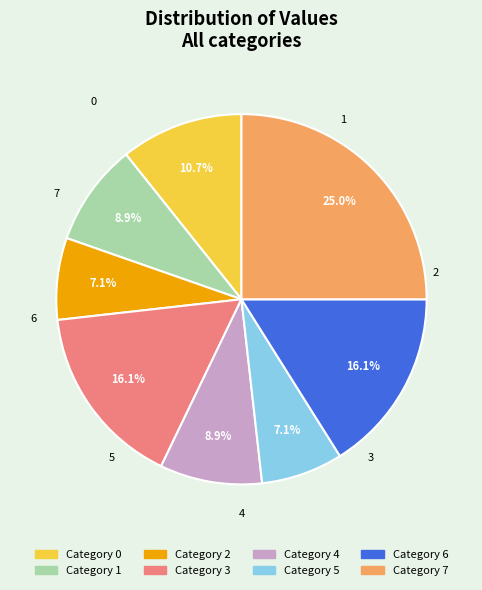

To the nearest percent, what is the combined percentage of 4 and 2?

16%